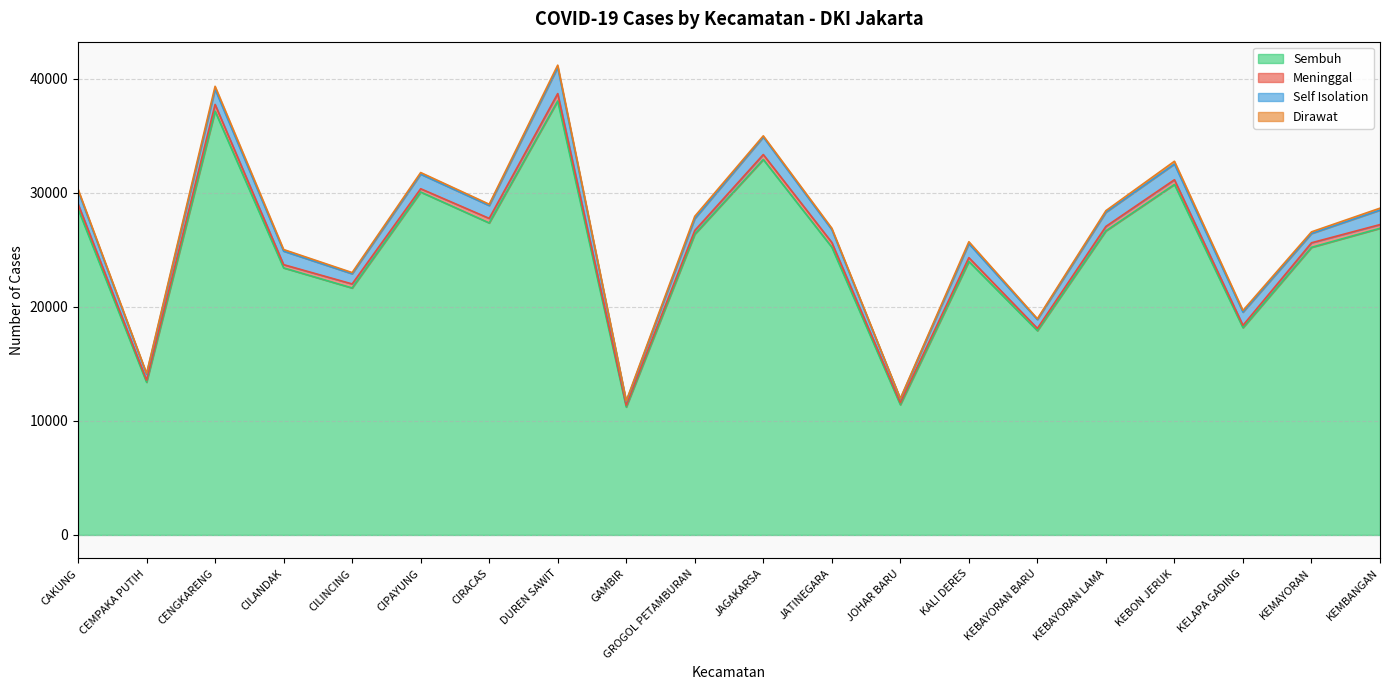

True or false: Self Isolation and Dirawat cross at least once.

False